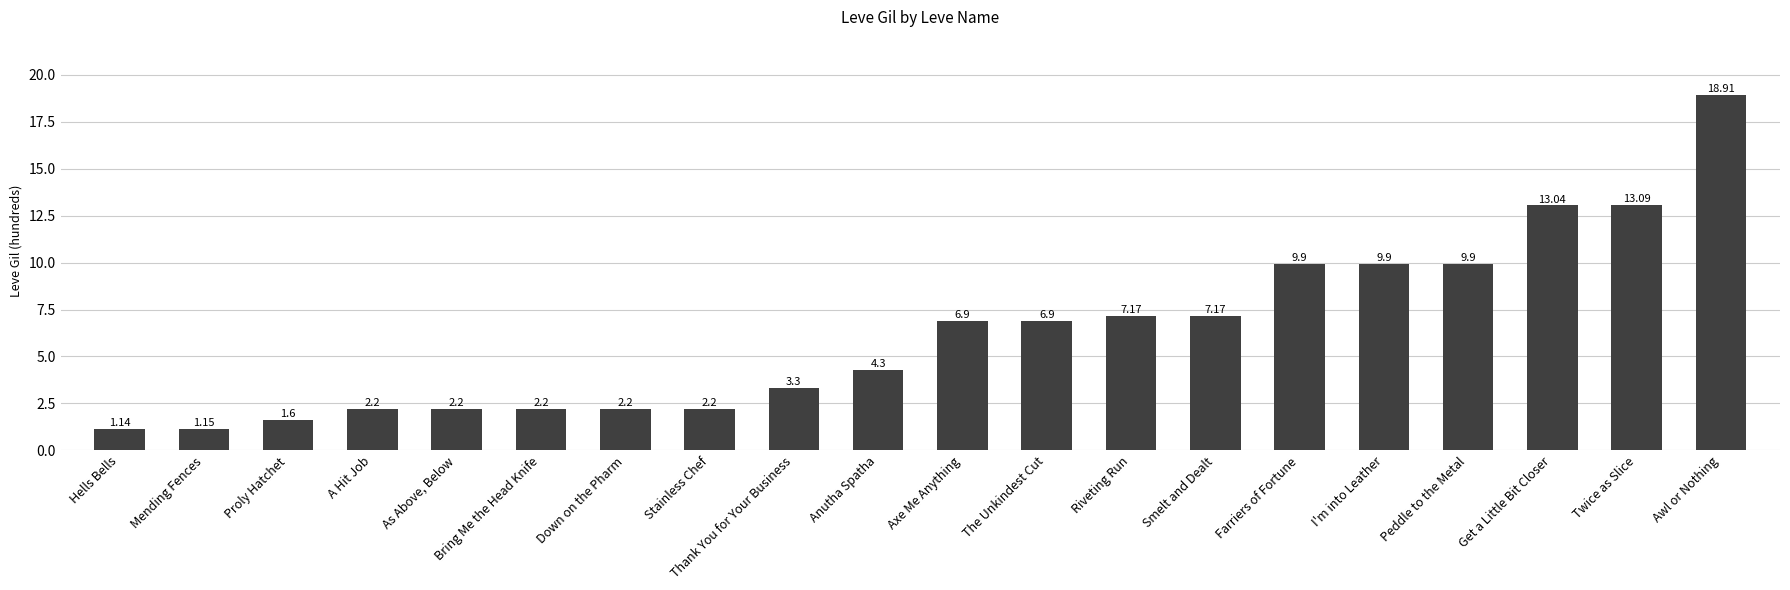

What is the average value?

6.3